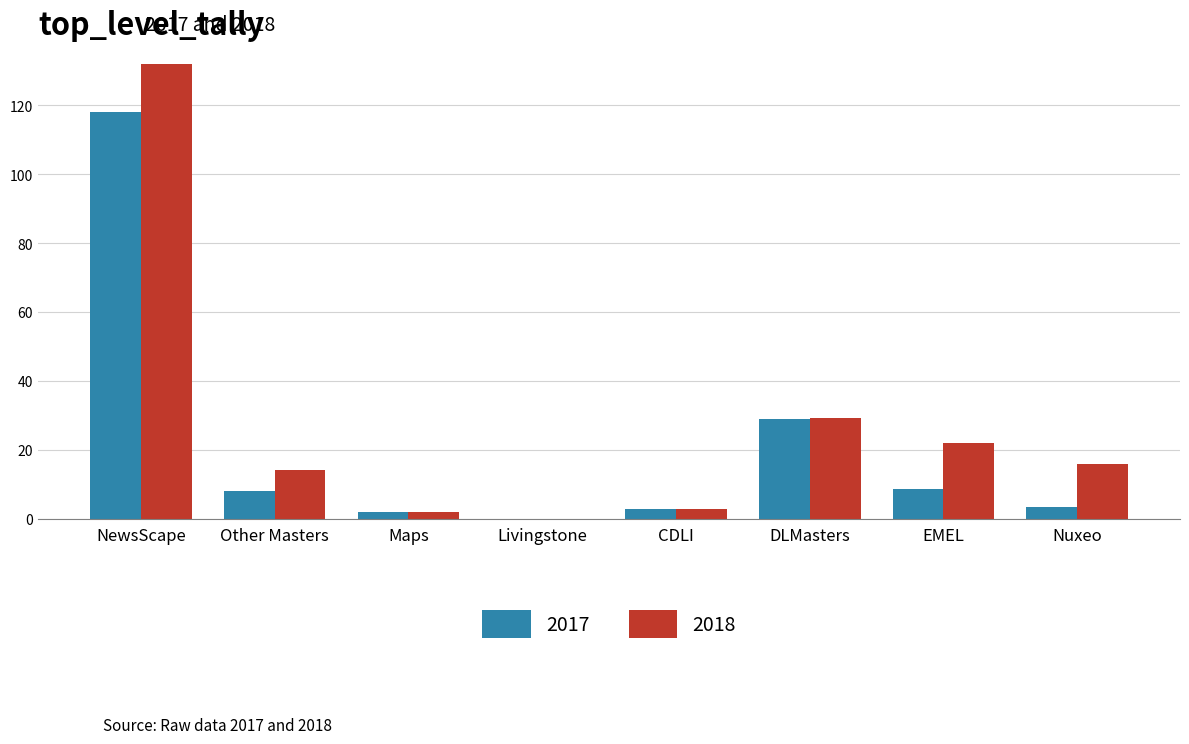

What is the sum of the 2018 values at Other Masters and NewsScape?

146.2